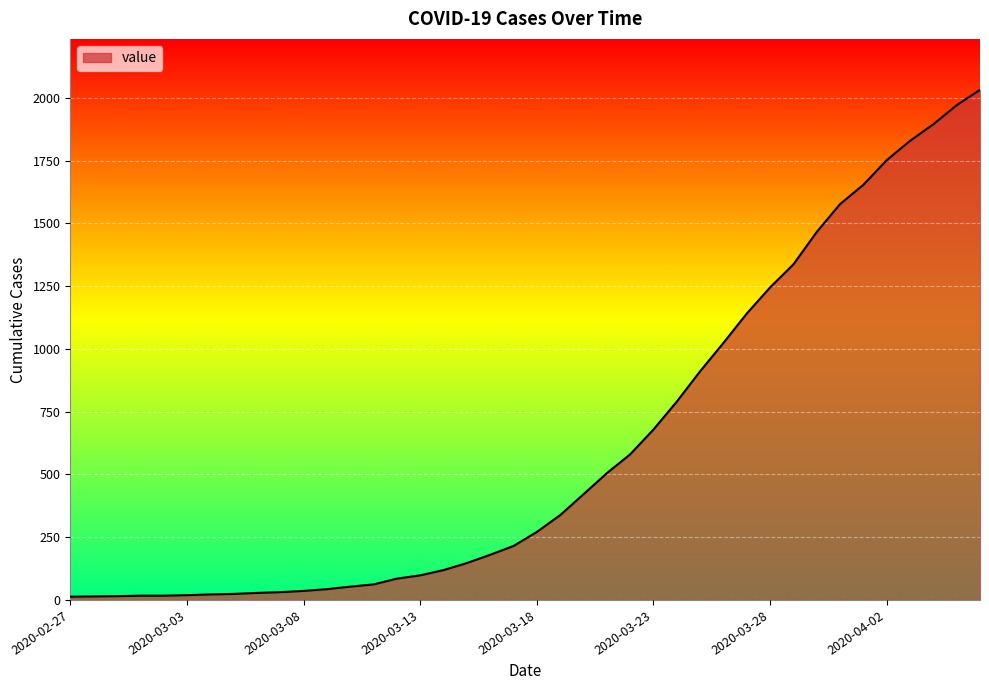

What is the greatest value displayed?

2032